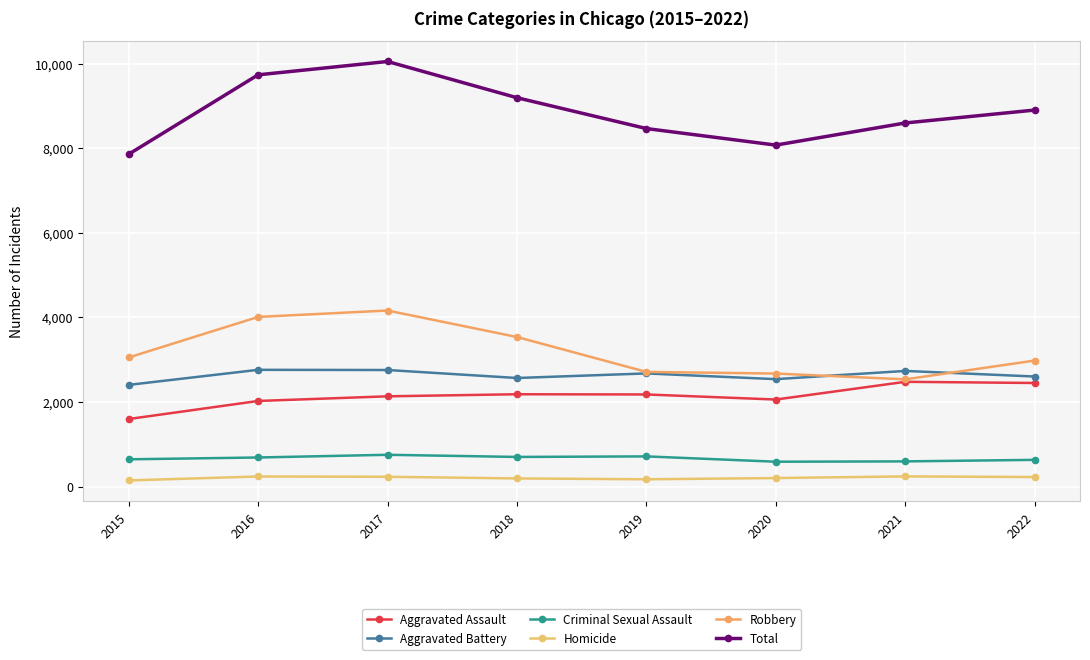

Reading left to right, list all the values displayed in this chart.

Aggravated Assault: 1600	2027	2137	2186	2181	2061	2480	2452
Aggravated Battery: 2407	2763	2759	2570	2678	2543	2737	2605
Criminal Sexual Assault: 648	691	755	704	717	591	599	635
Homicide: 149	242	235	196	176	205	244	229
Robbery: 3055	4013	4165	3539	2714	2675	2538	2982
Total: 7859	9736	10051	9195	8466	8075	8598	8903